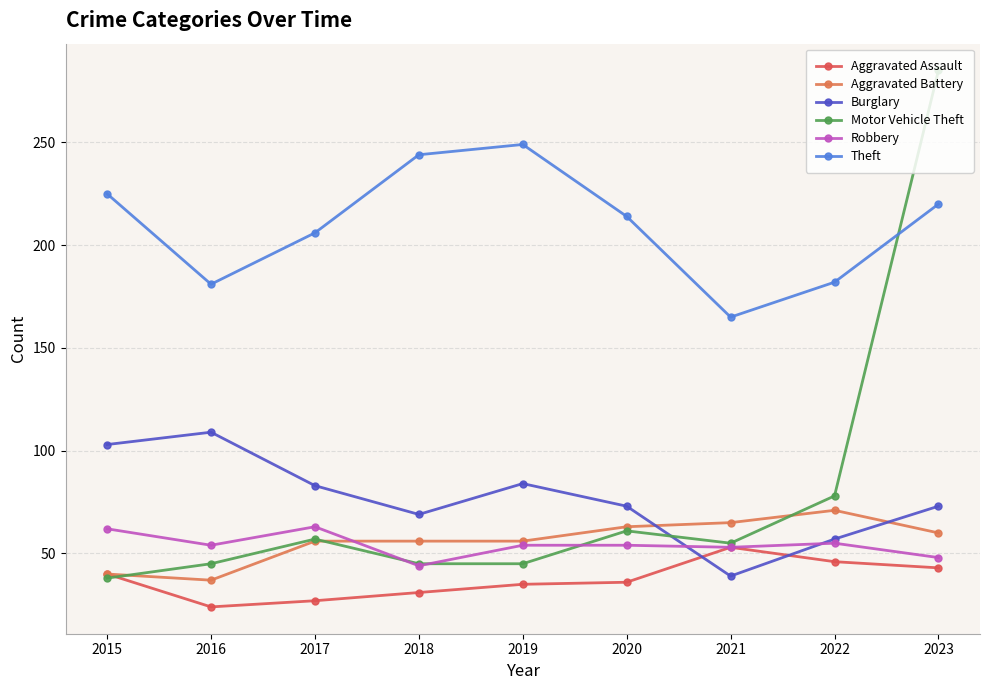

Which series has the largest total across all categories?

Theft